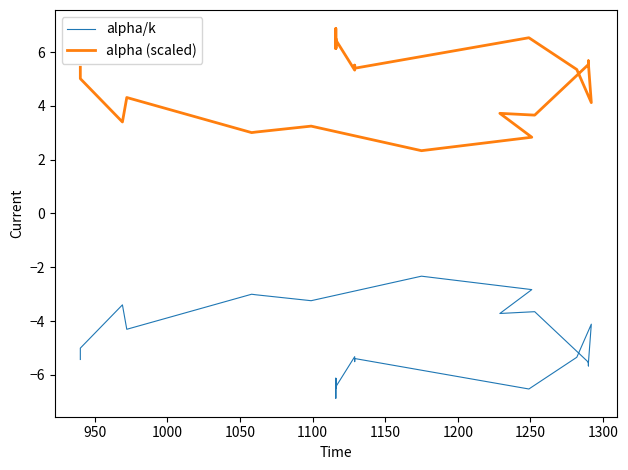

What is the label of the 35th point from the right?

1100